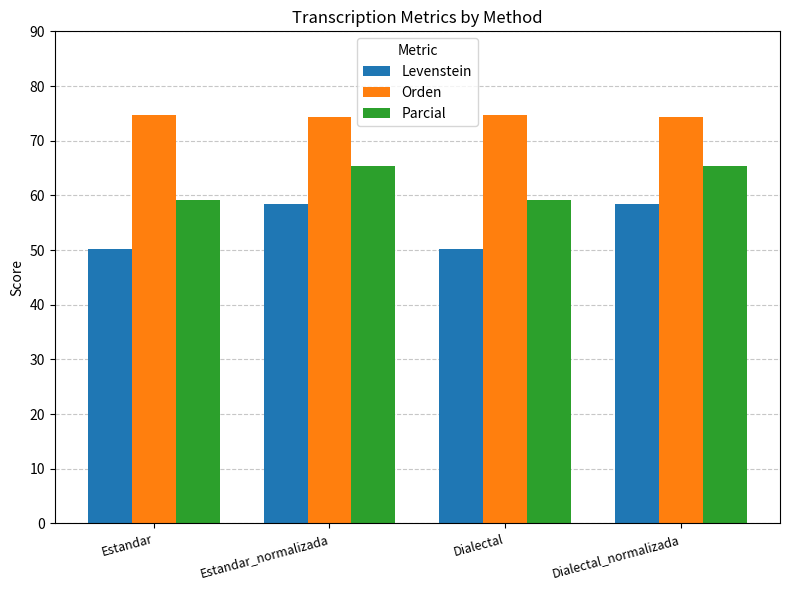

What is the average value of the Orden series?

74.4